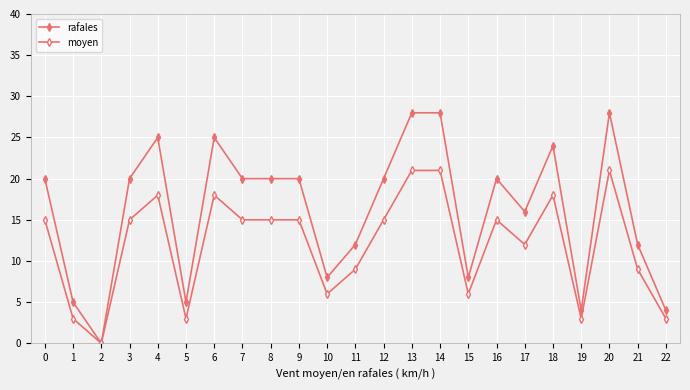

List the labels in order of rafales value, smallest first.

2, 19, 22, 1, 5, 10, 15, 11, 21, 17, 0, 3, 7, 8, 9, 12, 16, 18, 4, 6, 13, 14, 20